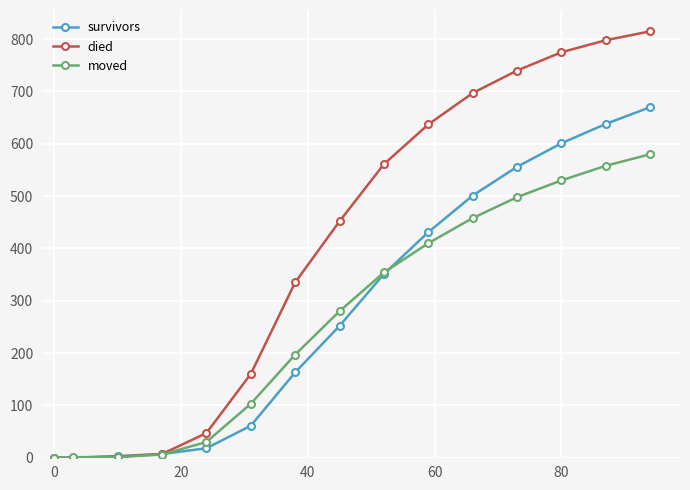

What is the difference between the maximum and minimum values in the died series?

815